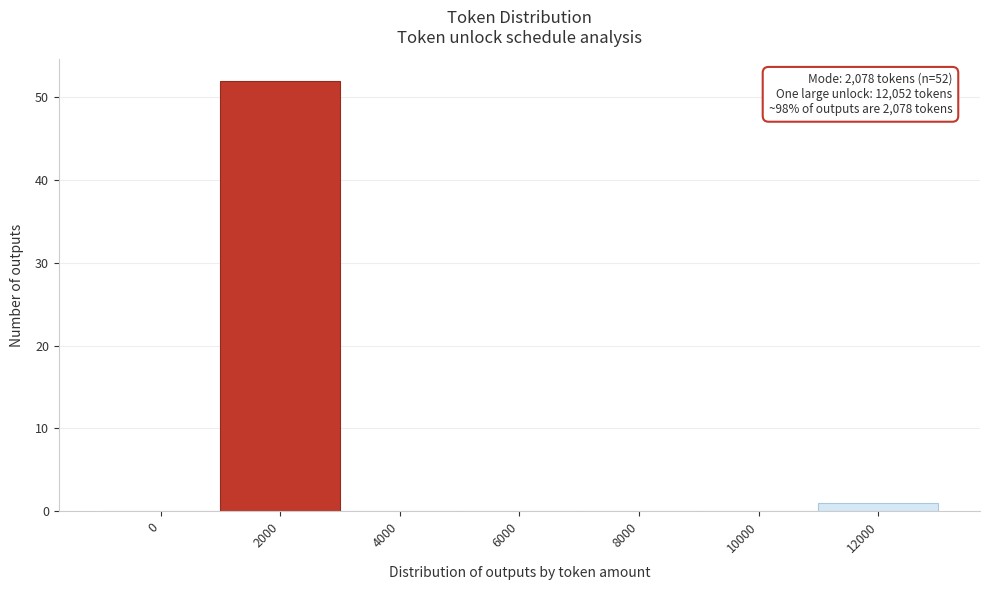

Reading right to left, extract all data points from this chart.

12000=1	10000=0	8000=0	6000=0	4000=0	2000=52	0=0